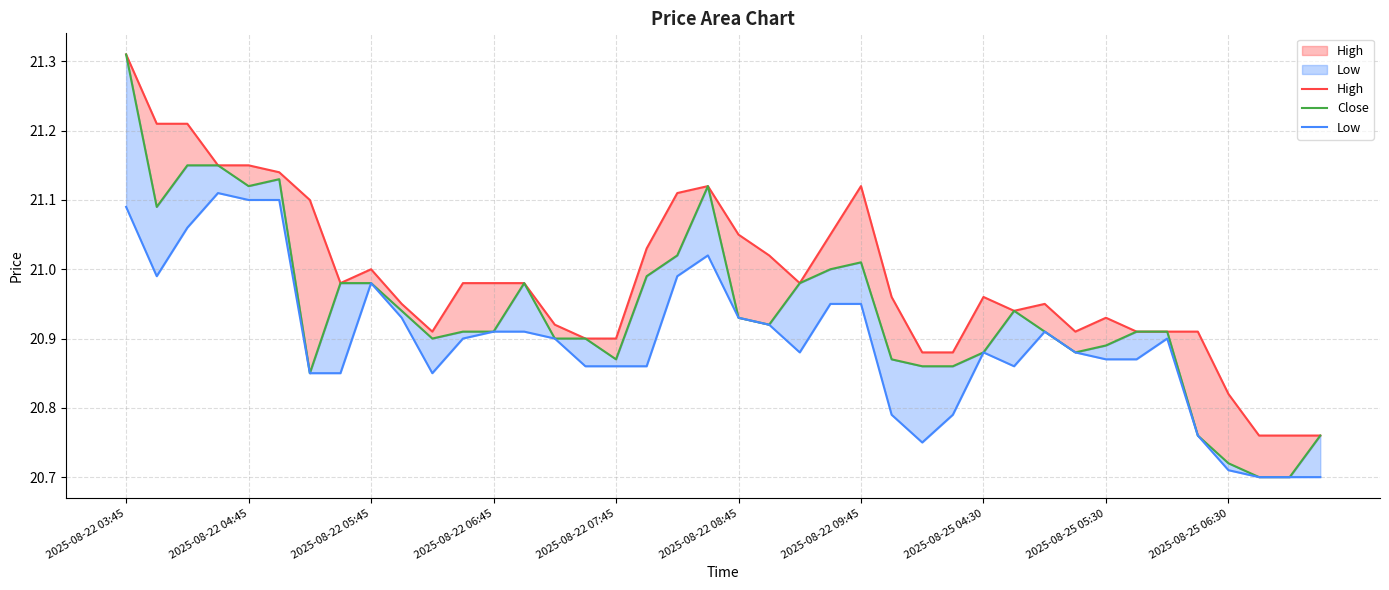

What is the difference between the second highest and minimum values in the Close series?

0.4